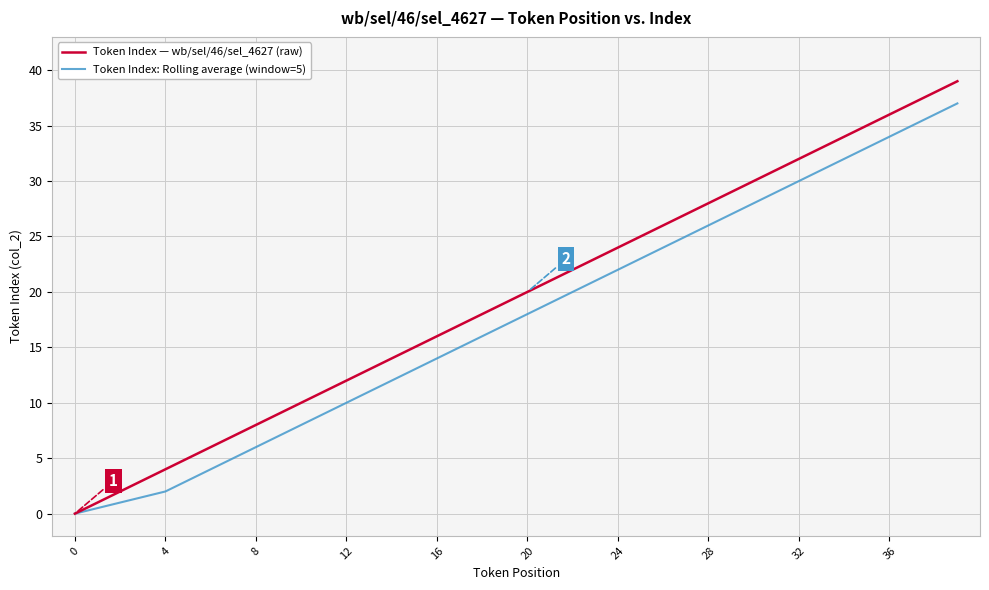

Which series has the largest range (max minus min)?

Token Index — wb/sel/46/sel_4627 (raw)